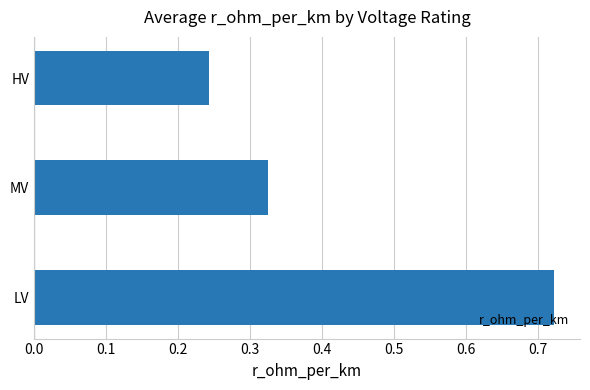

Rank the categories by value from highest to lowest.

LV, MV, HV